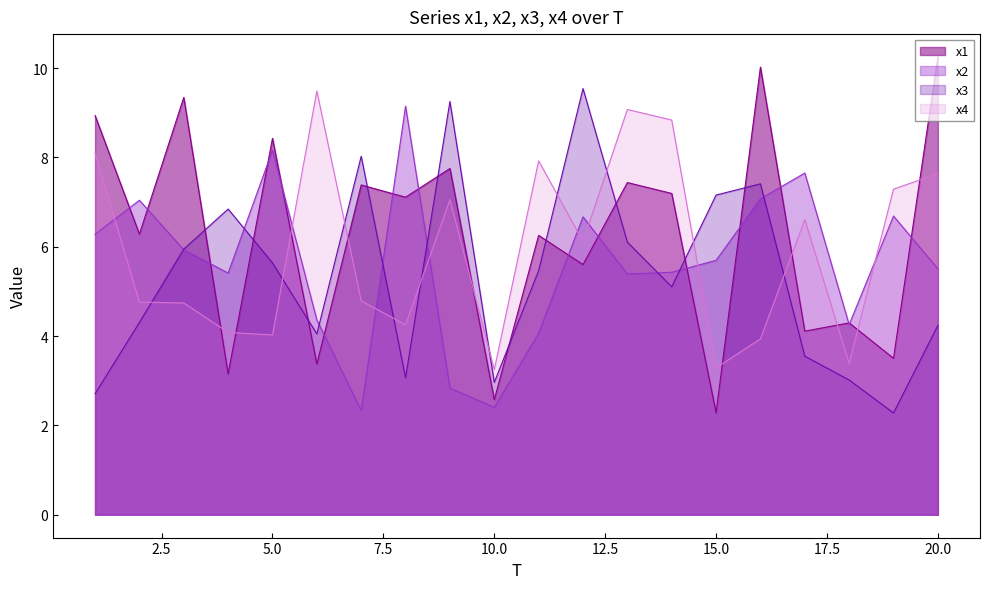

The value of x3 at 20.0 is 7.6. True or false?

False